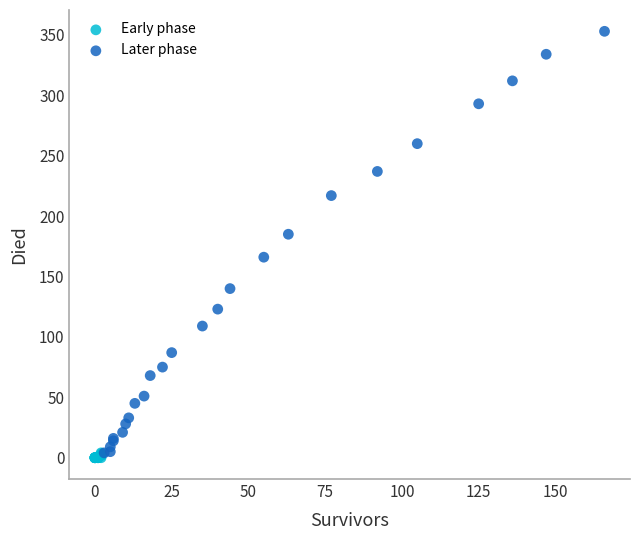

Which series reaches the maximum Y coordinate?

Later phase